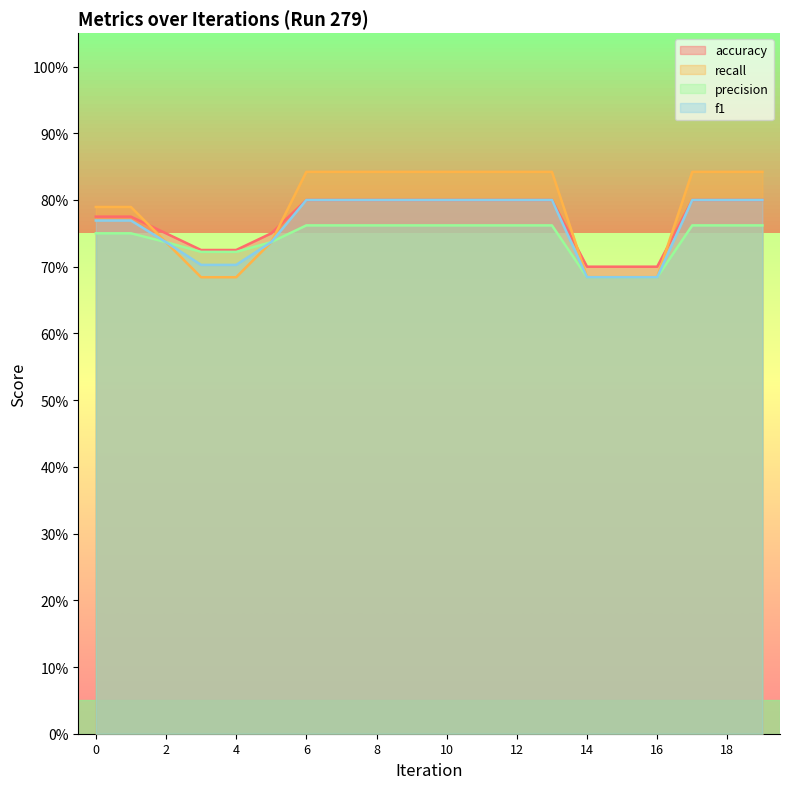

Between 14 and 16, which series saw the biggest shift?

accuracy